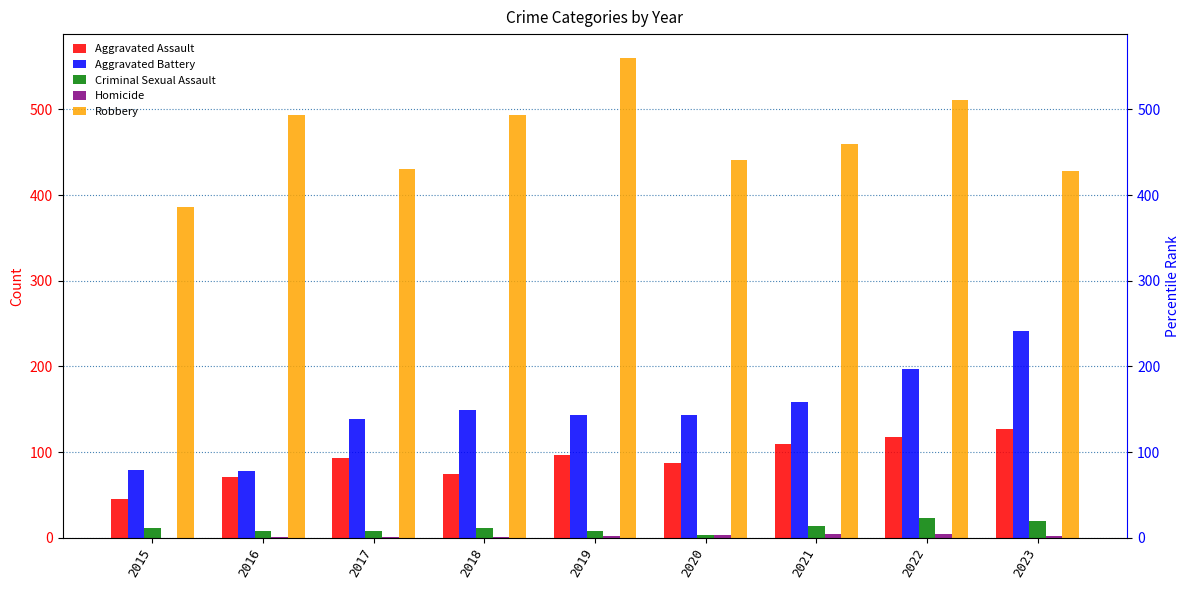

Is the value of Aggravated Battery at 2018 greater than the value of Homicide at 2019?

Yes